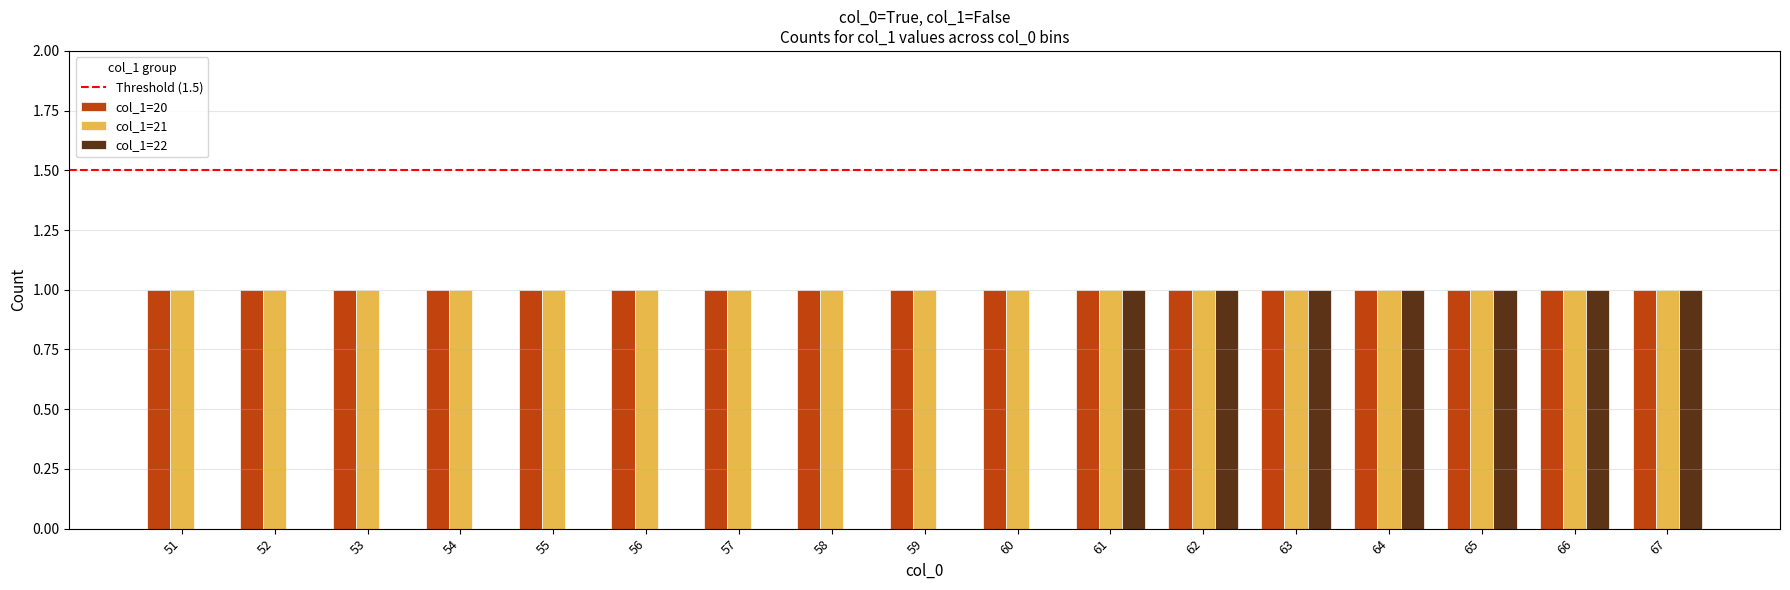

The col_1=22 series shows 1 at 67. True or false?

True